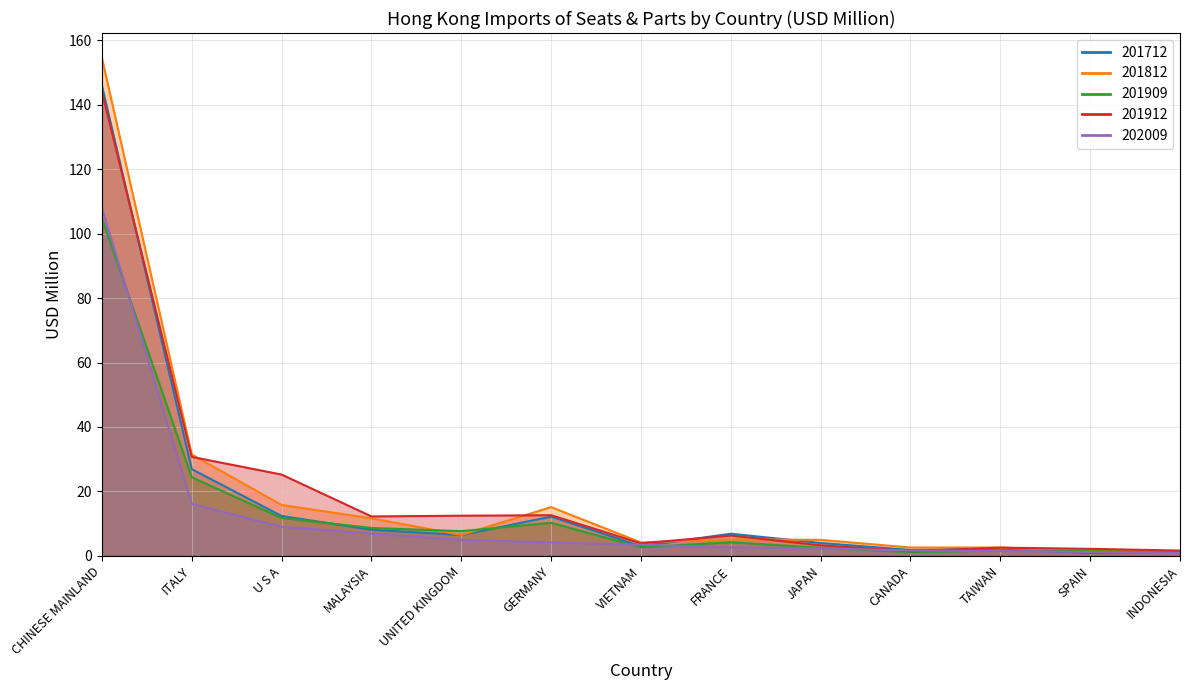

At which label is 201812 closest to 77?

ITALY